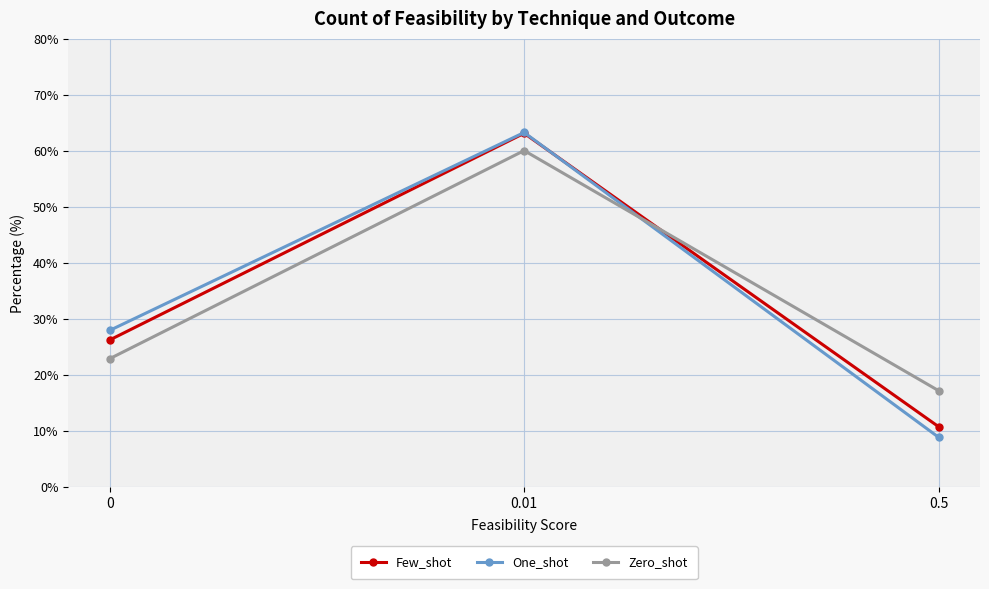

Count the number of categories in the chart.

3